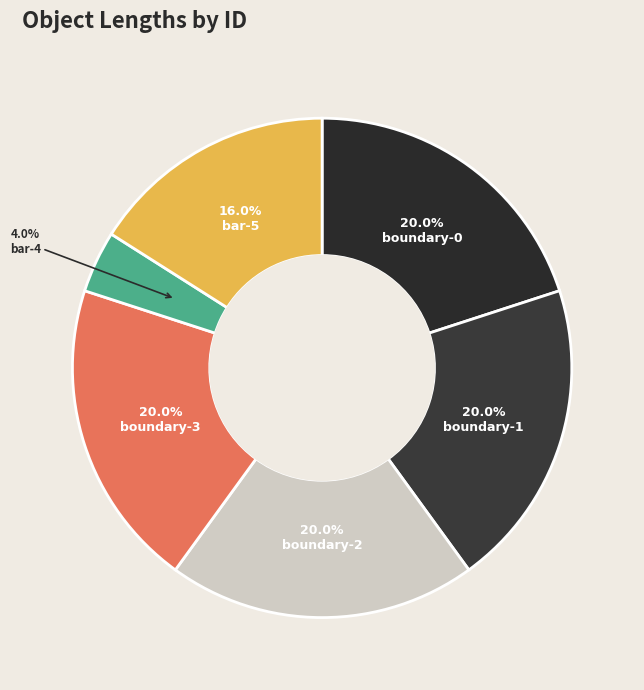

What is the smallest slice in the pie chart?

bar-4